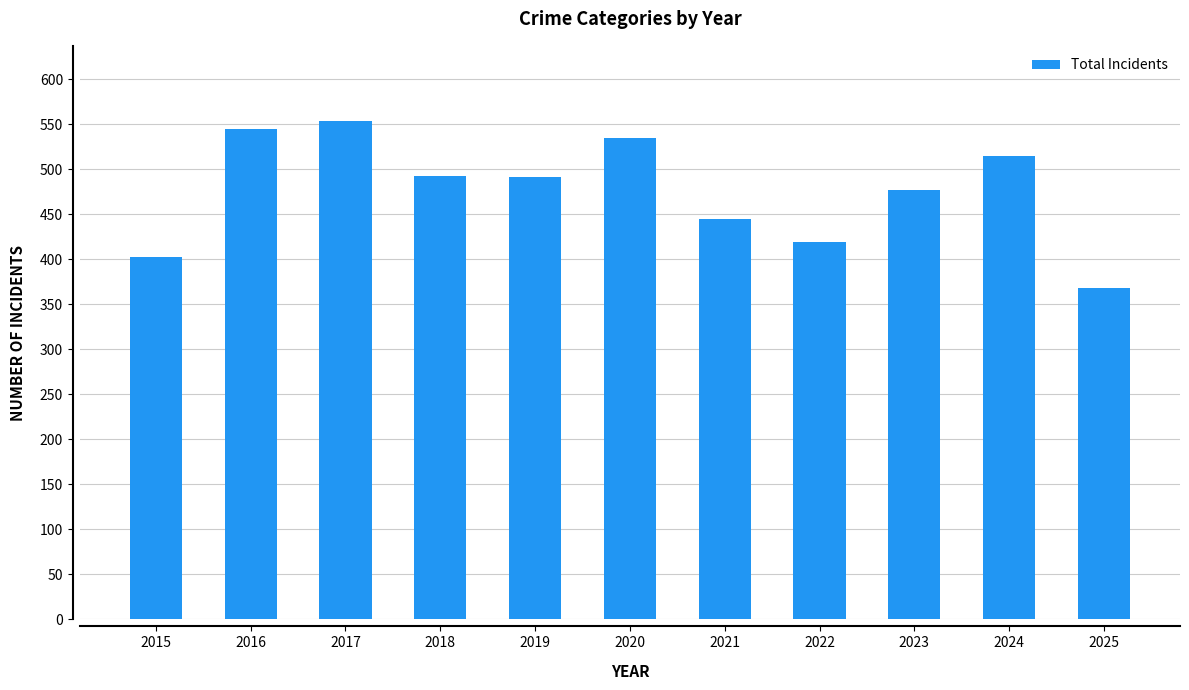

How many bars are there in total?

11